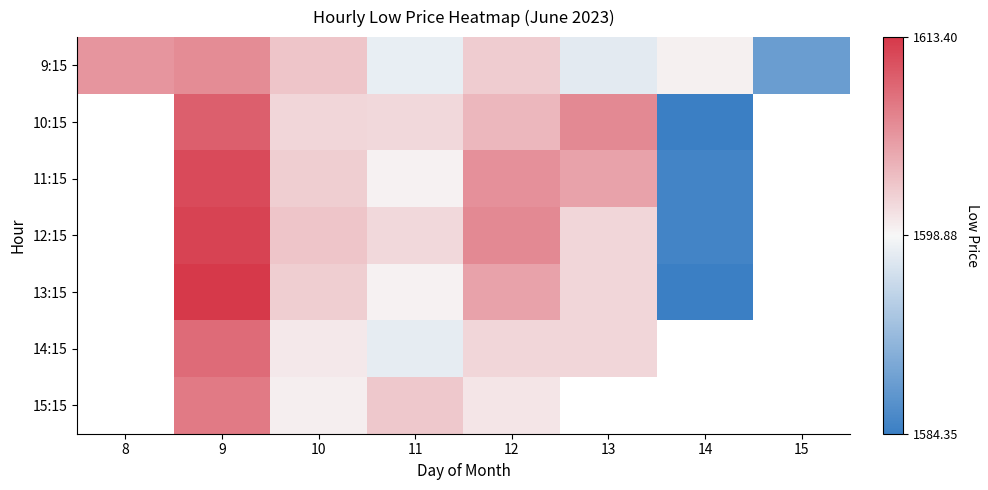

At 9, list the series in order from largest to smallest.

13:15, 12:15, 11:15, 10:15, 14:15, 15:15, 9:15